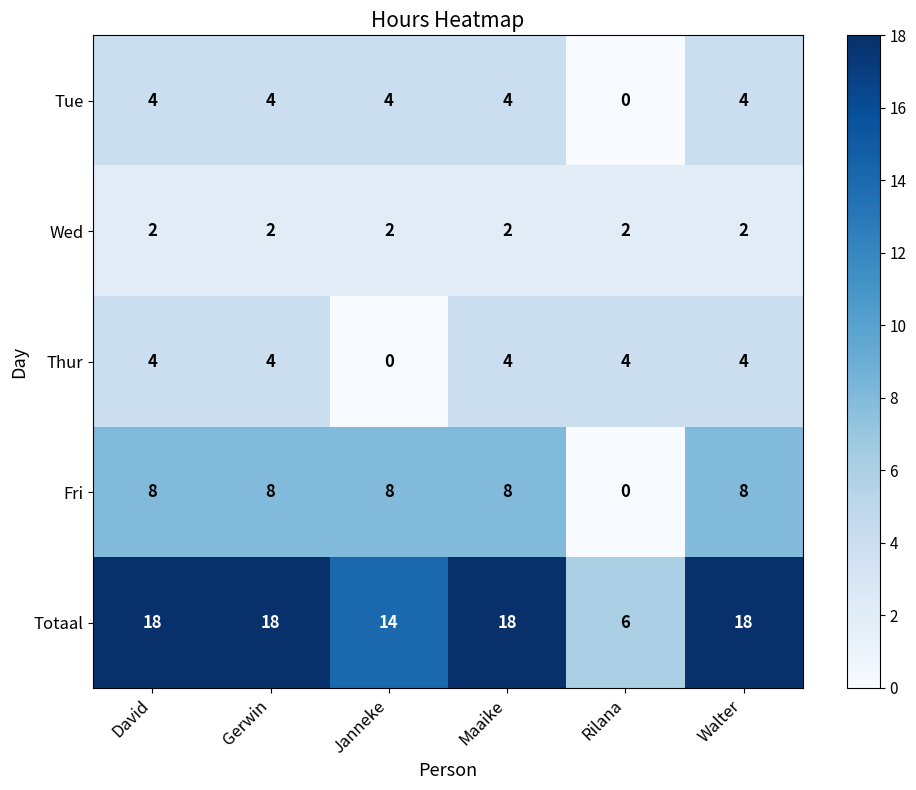

What is the spread (max minus min) of values at Walter?

16